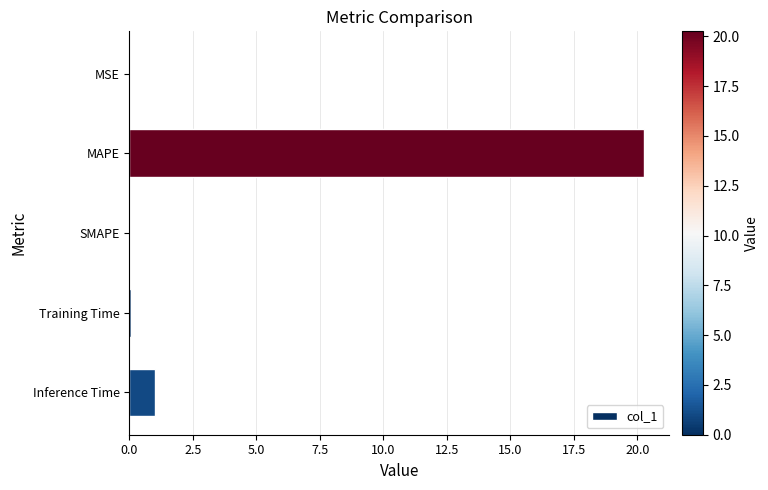

What is the sum of all values?

21.3